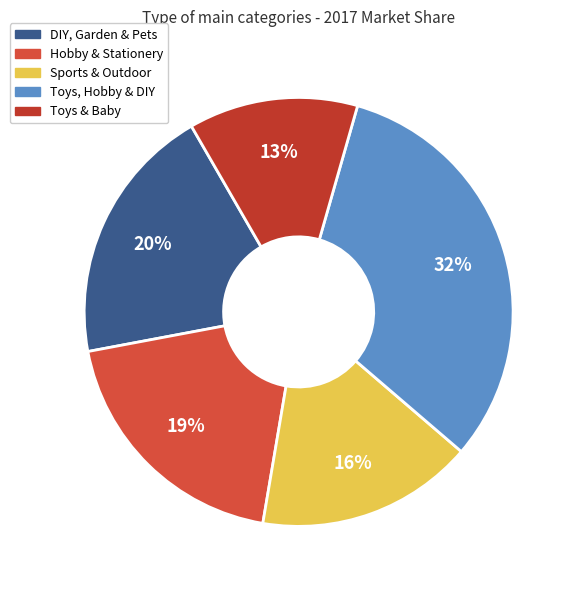

Which slice is the smallest?

Toys & Baby